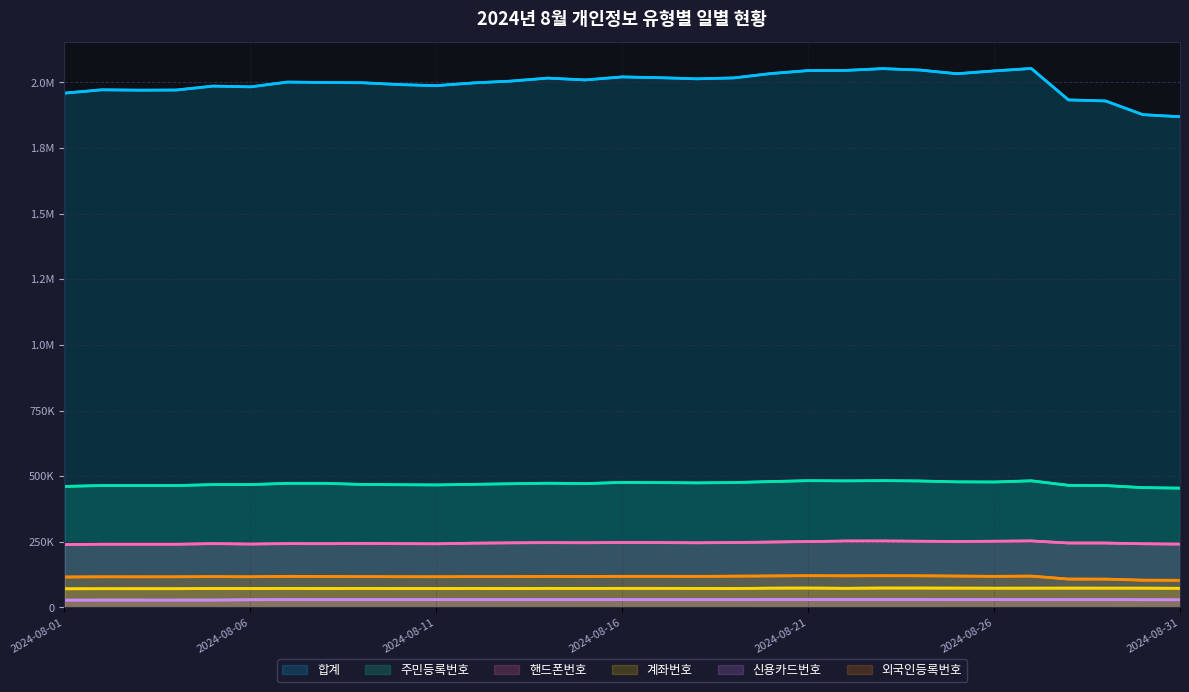

True or false: 신용카드번호 has more than 1 interior local peaks.

True